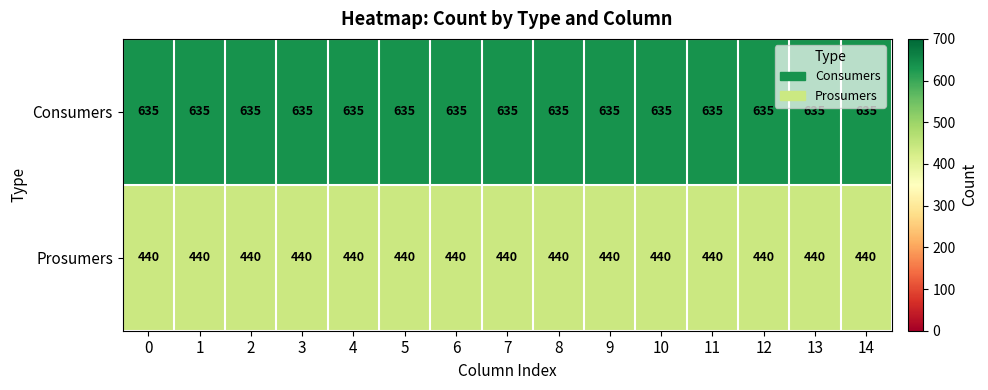

Which series has the largest total across all categories?

Consumers